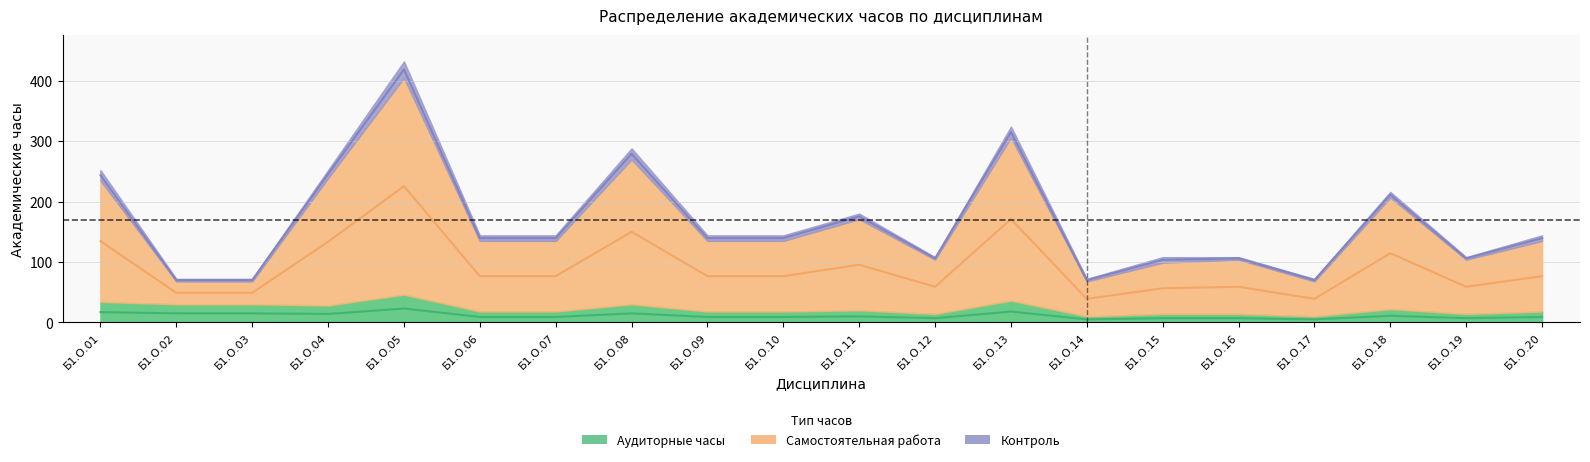

Reading left to right, extract all data points from this chart.

Аудиторные часы: Б1.О.01=17.0	Б1.О.02=15.0	Б1.О.03=15.0	Б1.О.04=14.0	Б1.О.05=23.0	Б1.О.06=9.0	Б1.О.07=9.0	Б1.О.08=15.0	Б1.О.09=9.0	Б1.О.10=9.0	Б1.О.11=10.0	Б1.О.12=7.0	Б1.О.13=18.0	Б1.О.14=5.0	Б1.О.15=7.0	Б1.О.16=7.0	Б1.О.17=5.0	Б1.О.18=11.0	Б1.О.19=7.0	Б1.О.20=9.0
Самостоятельная работа: Б1.О.01=243.5	Б1.О.02=70.0	Б1.О.03=70.0	Б1.О.04=245.5	Б1.О.05=418.5	Б1.О.06=139.5	Б1.О.07=139.5	Б1.О.08=279.0	Б1.О.09=139.5	Б1.О.10=139.5	Б1.О.11=175.5	Б1.О.12=106.0	Б1.О.13=315.0	Б1.О.14=70.0	Б1.О.15=103.5	Б1.О.16=106.0	Б1.О.17=70.0	Б1.О.18=211.5	Б1.О.19=106.0	Б1.О.20=139.5